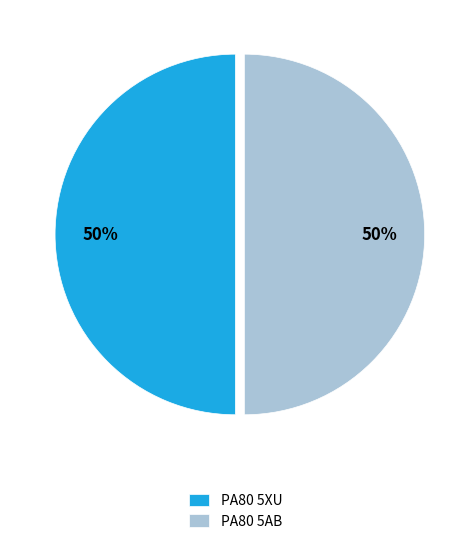

Approximately how many times larger is the value at PA80 5XU compared to PA80 5AB?

1.0